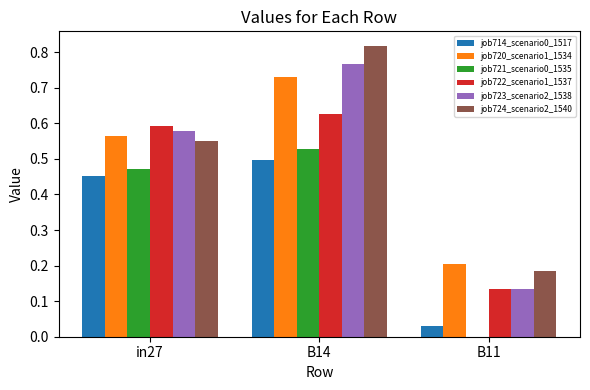

The job723_scenario2_1538 series shows 1.3 at B14. True or false?

False